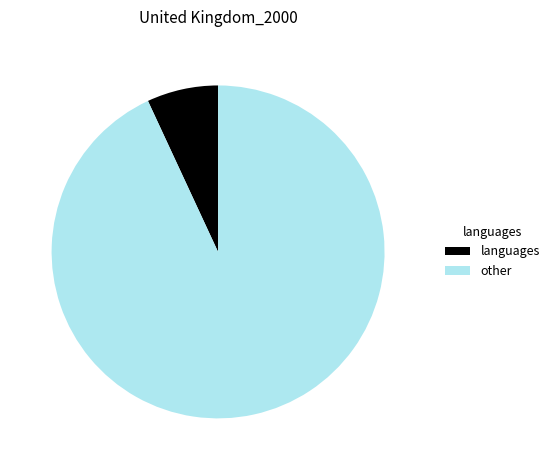

Is it true that languages is 7% of the pie?

True